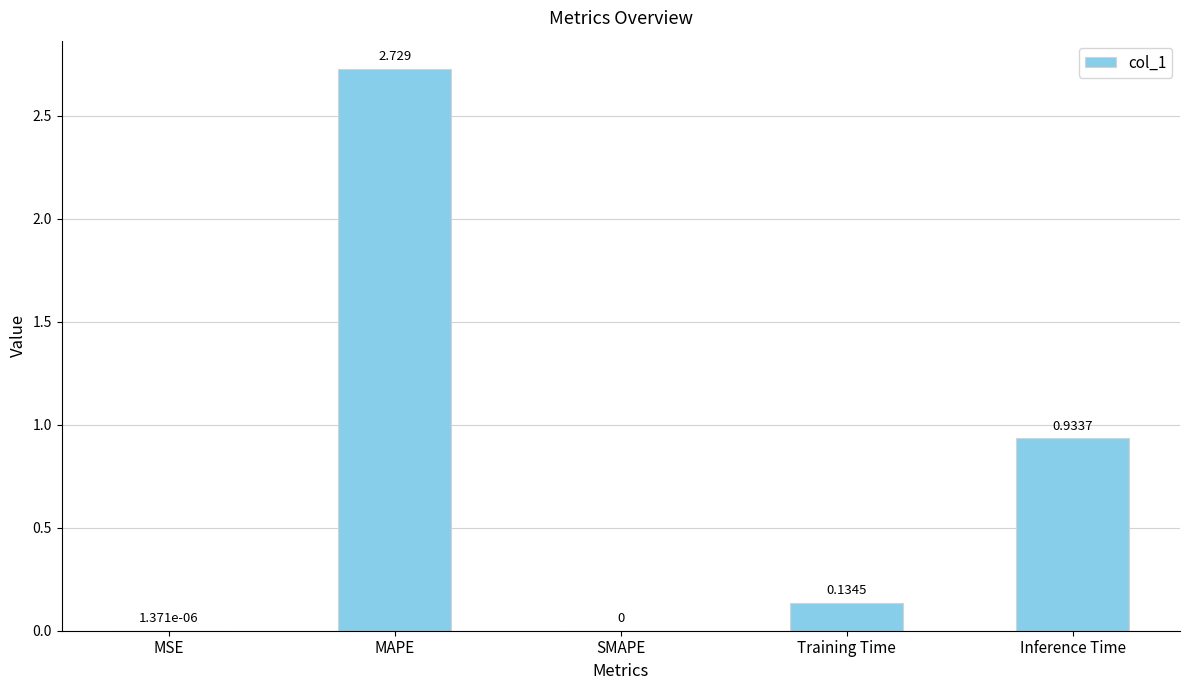

At which label is the value closest to 1?

Inference Time